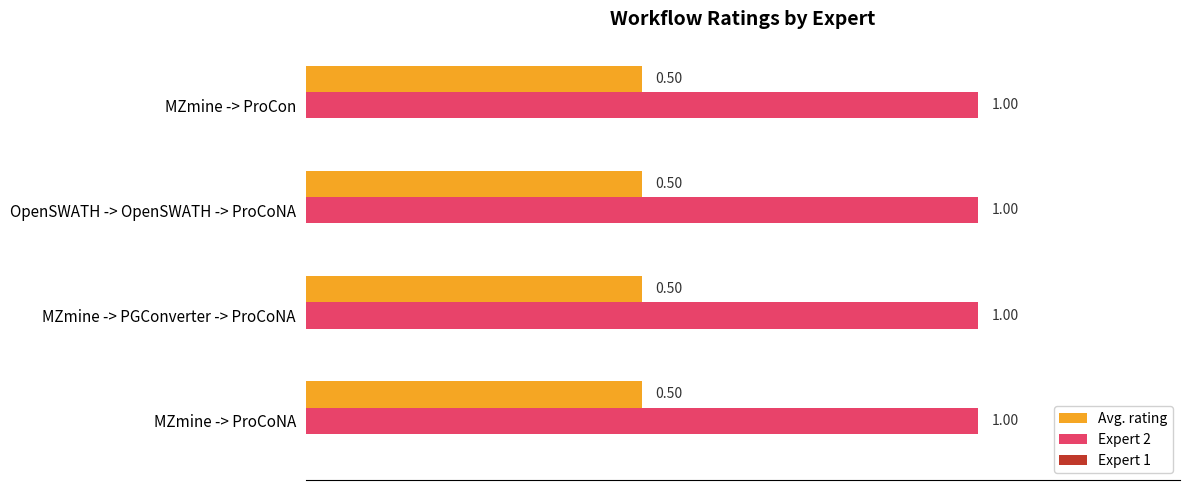

List the series in order of their peak value, lowest first.

Avg. rating, Expert 2